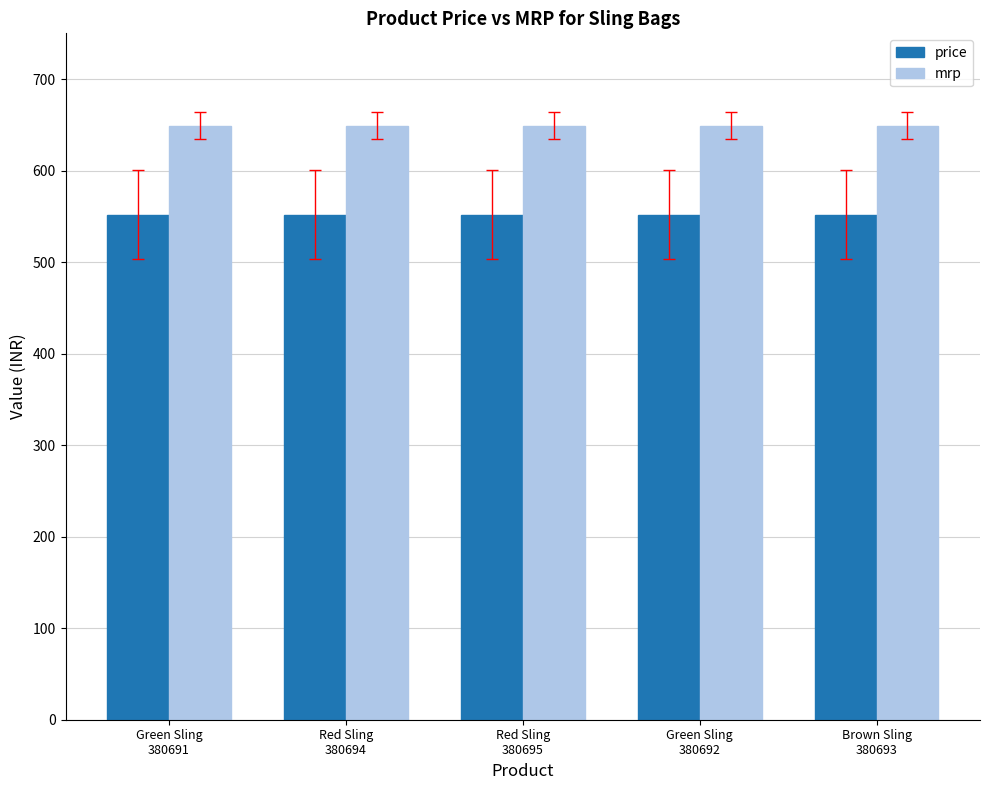

What is the minimum value shown in the chart?

552